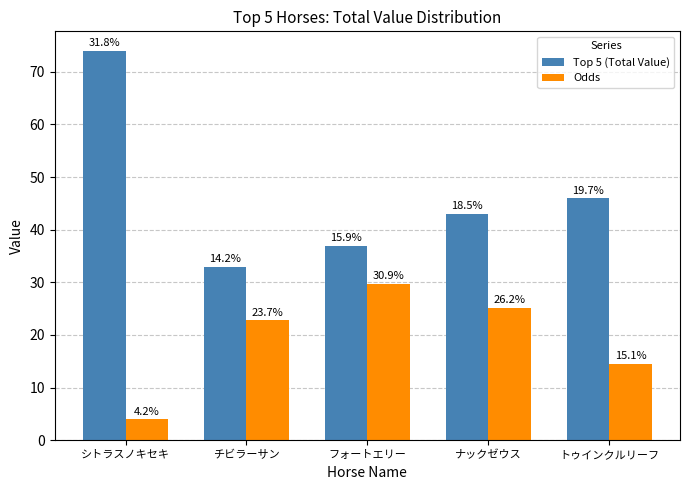

What are all the series names shown in the legend?

Top 5 (Total Value), Odds